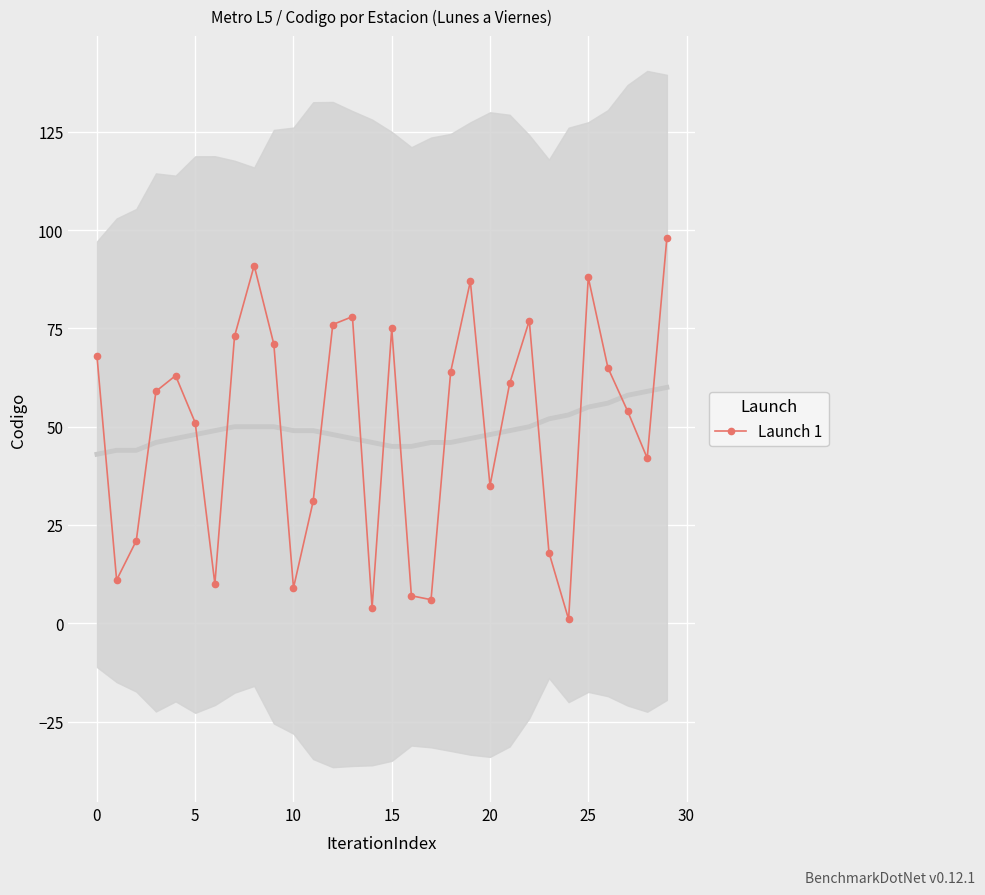

How many distinct data groups are displayed?

1